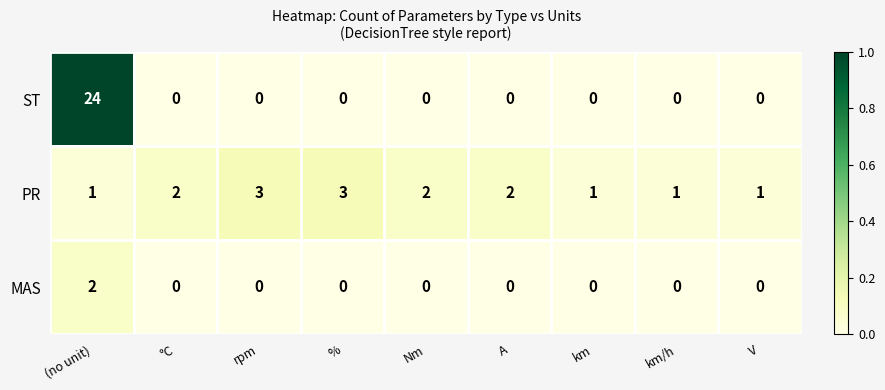

How many data points does each series have?

9